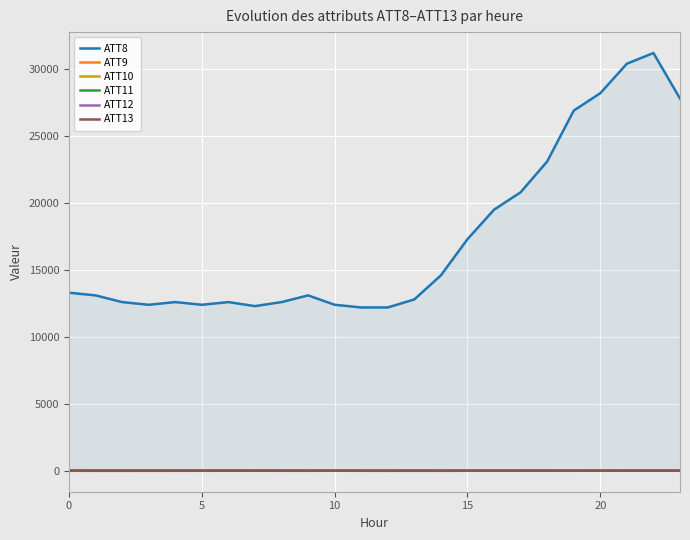

What are all the series names shown in the legend?

ATT8, ATT9, ATT10, ATT11, ATT12, ATT13